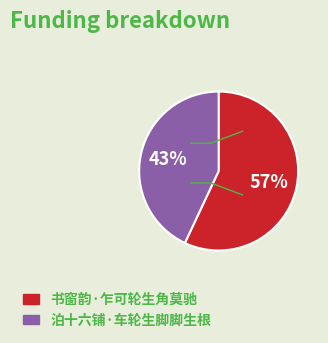

Count the number of slices in the pie.

2